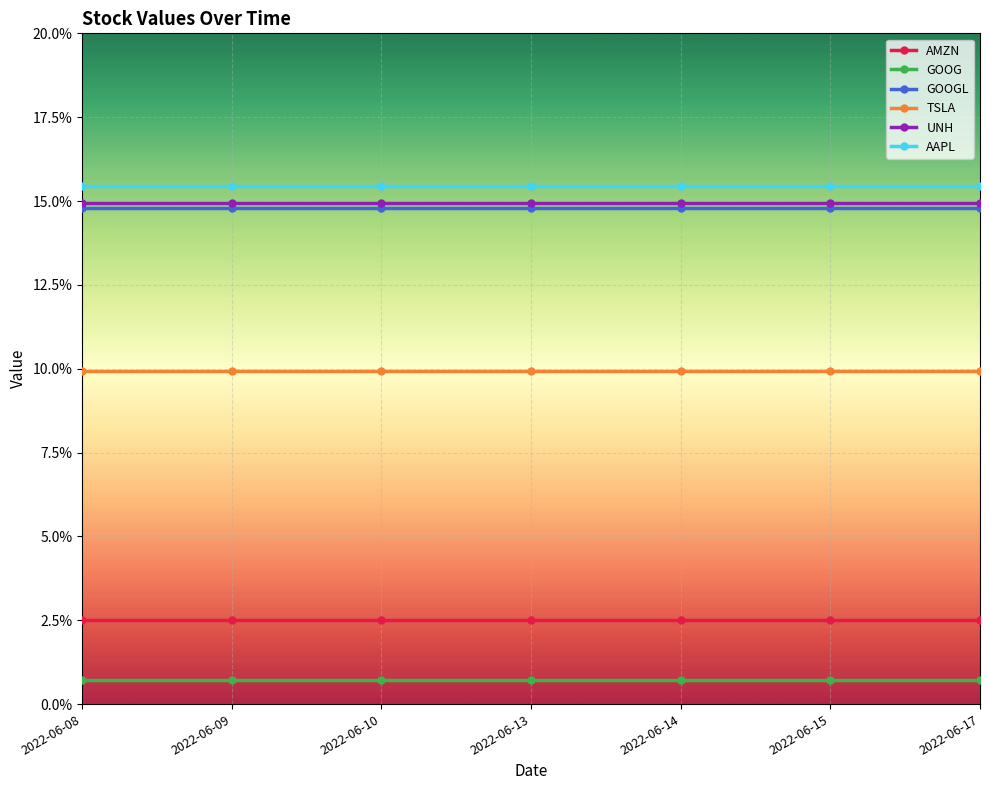

What is the total value across all series at 2022-06-08?

0.6